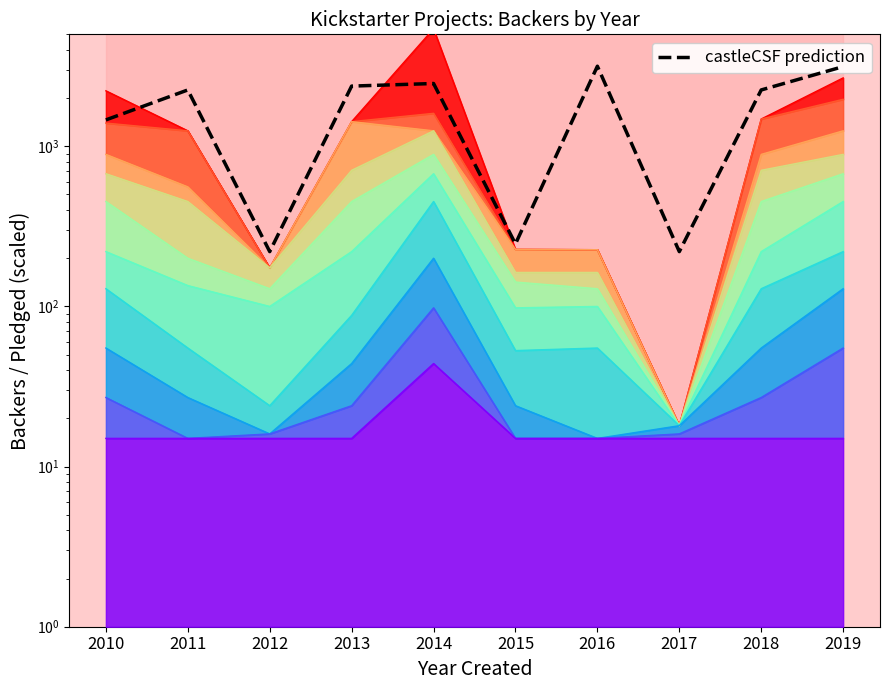

Rank the categories by value from highest to lowest.

2016, 2019, 2014, 2013, 2011, 2018, 2010, 2015, 2012, 2017